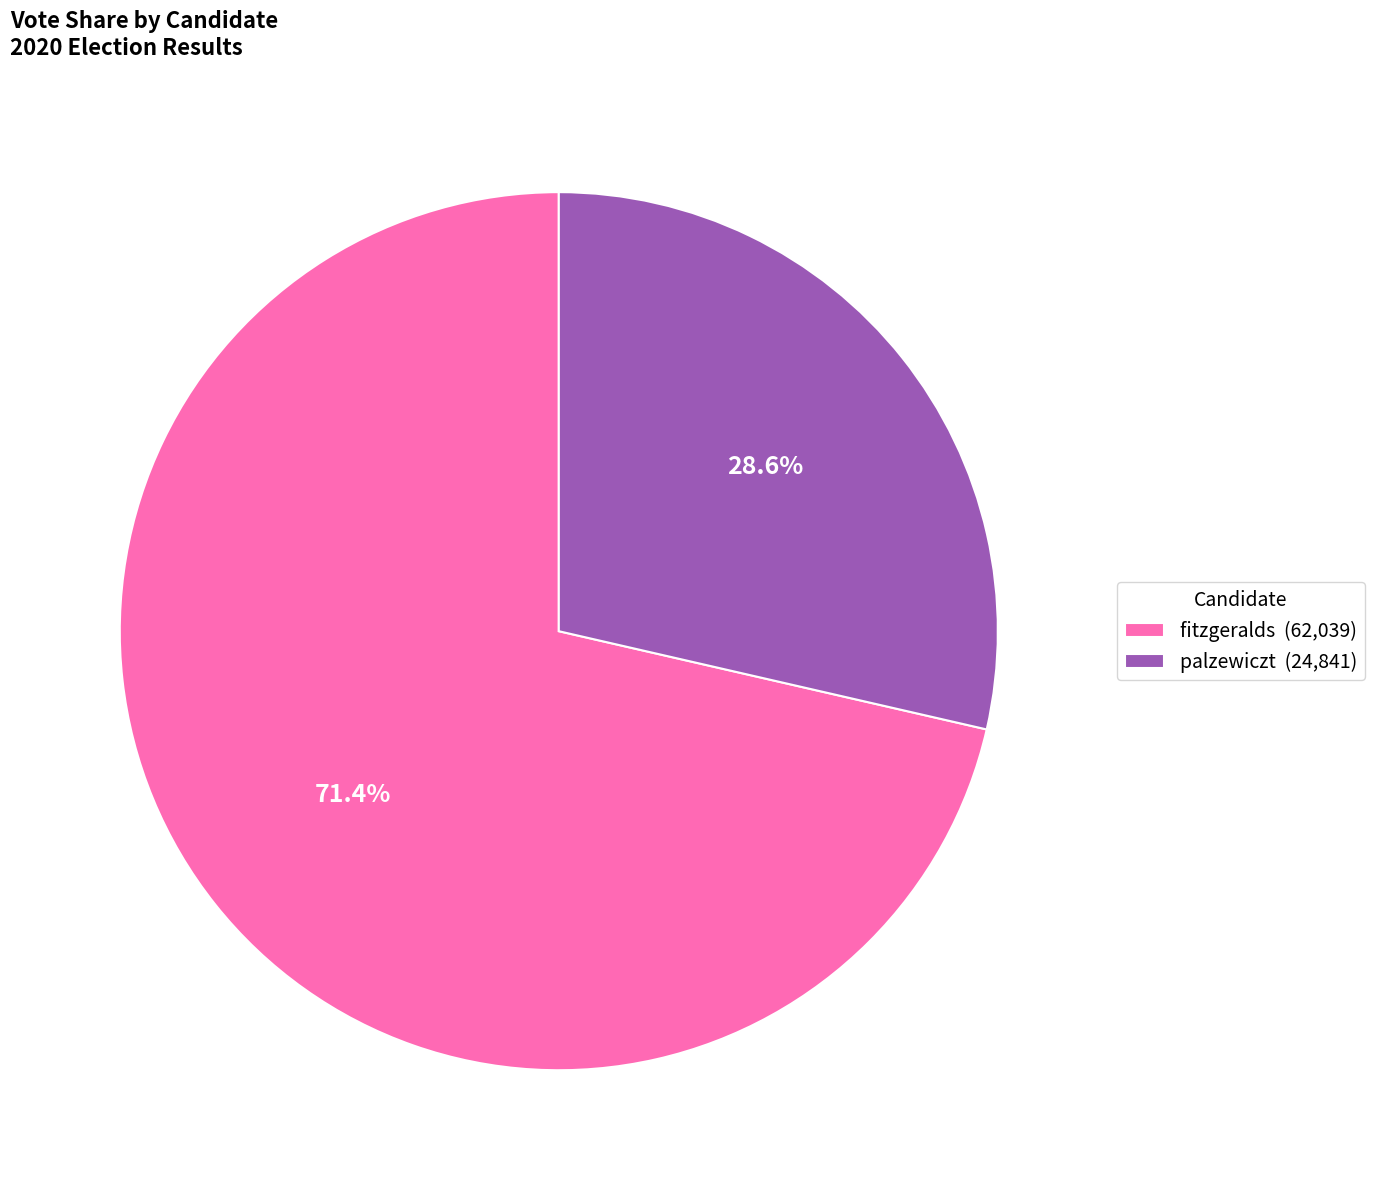

To the nearest percent, what is the average slice percentage?

50%